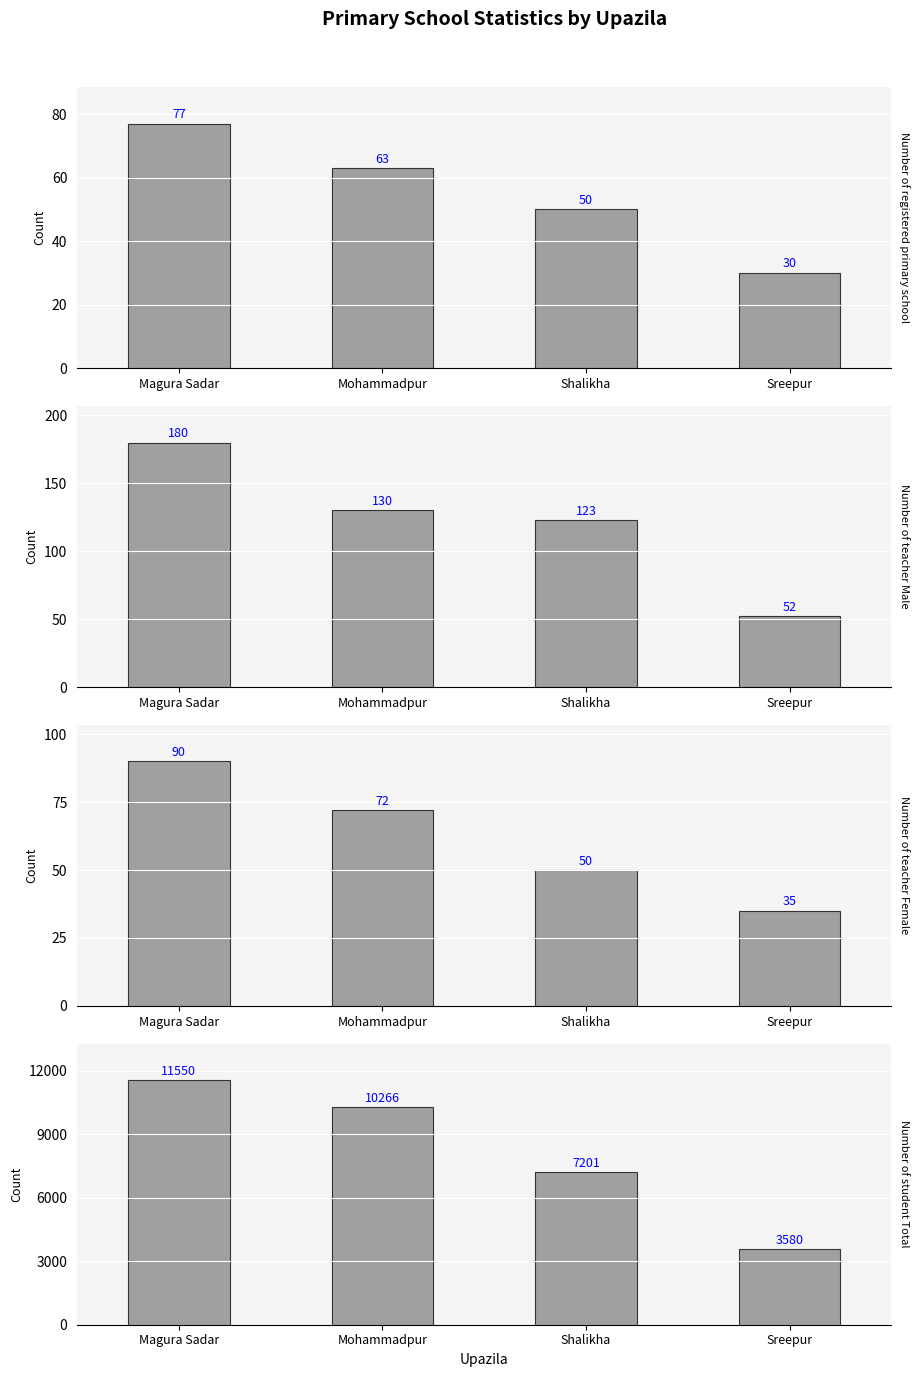

What position from the right is Mohammadpur?

3